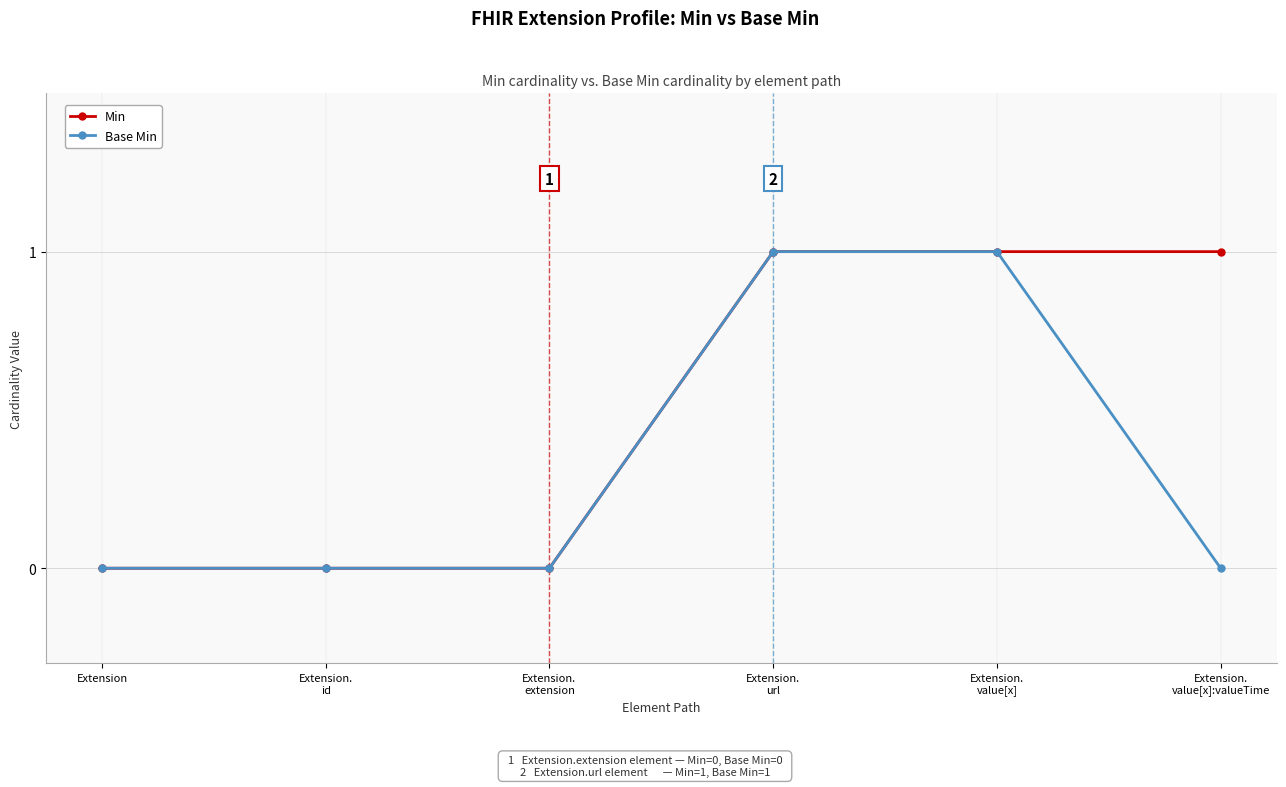

What is the sum of all Min values?

3